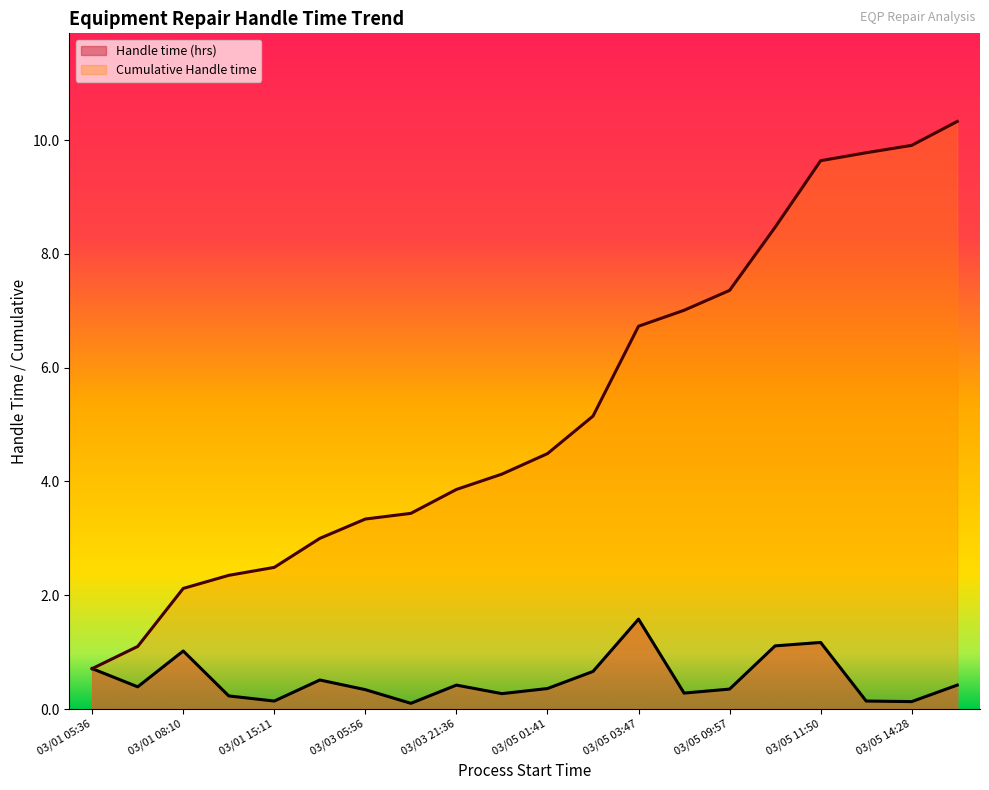

Read the Cumulative Handle time value at 03/05 10:56.

8.5